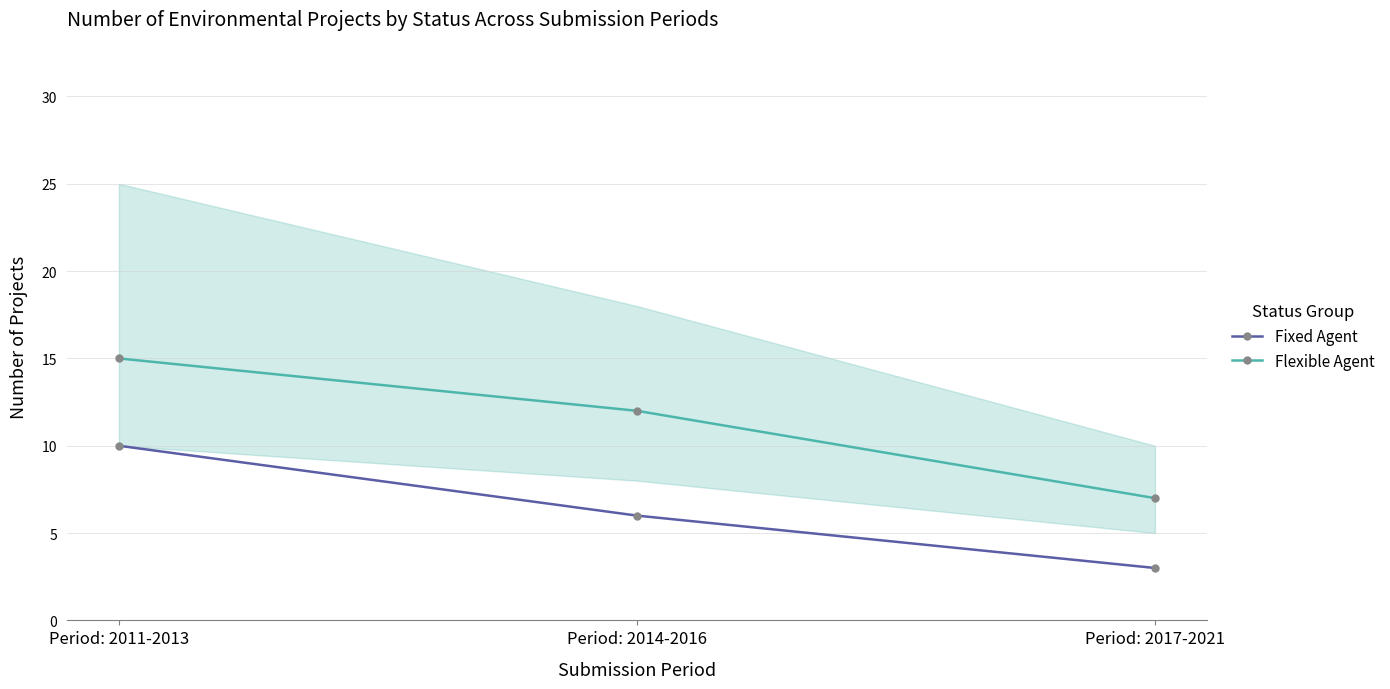

How many lines are shown in the chart?

2